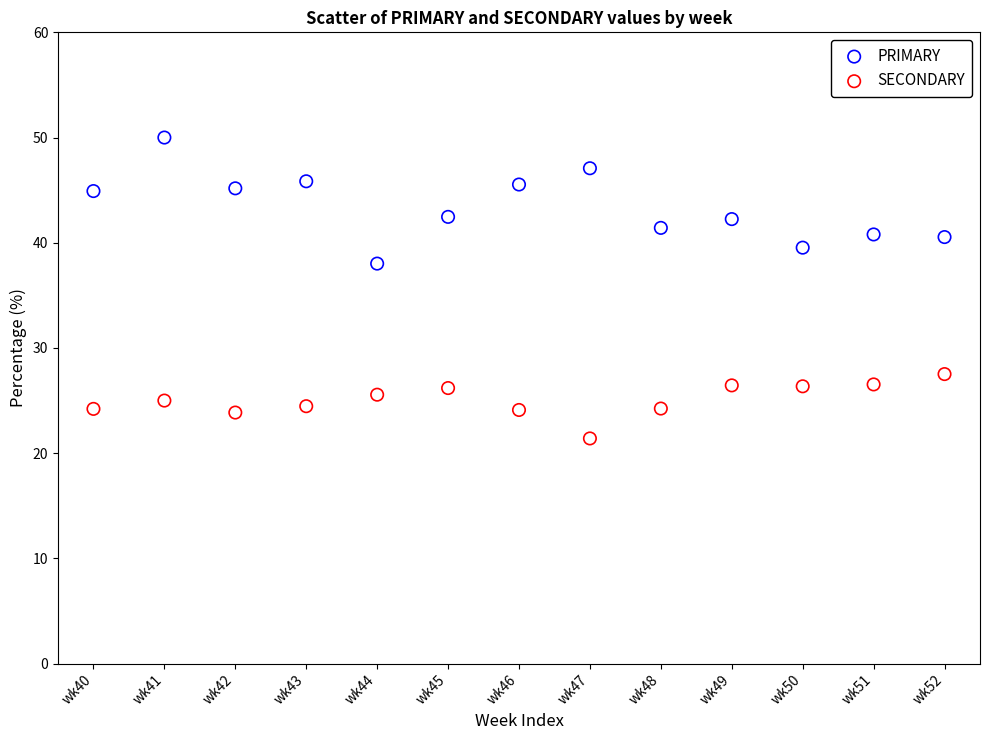

Which series contains the lowest Y value?

SECONDARY